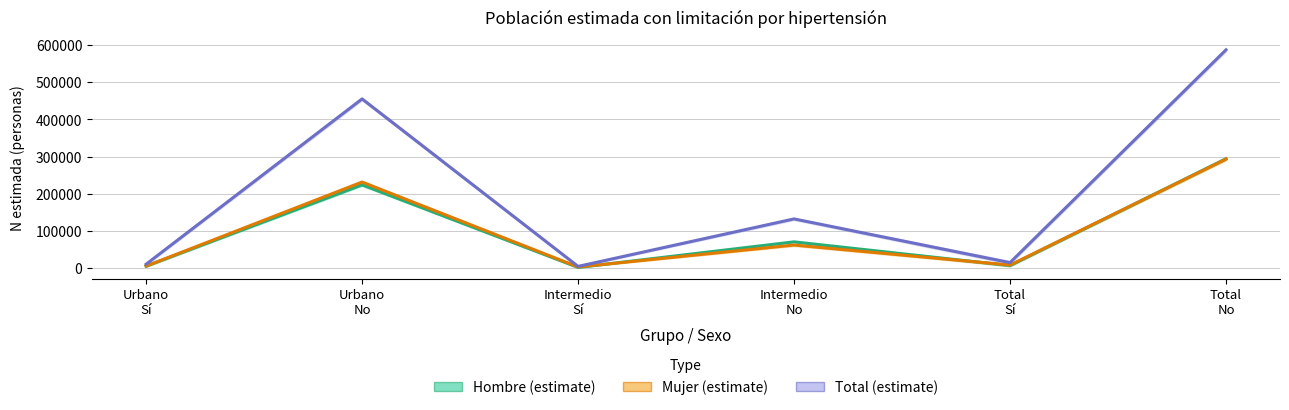

What is the lowest value of the Hombre series?

1519